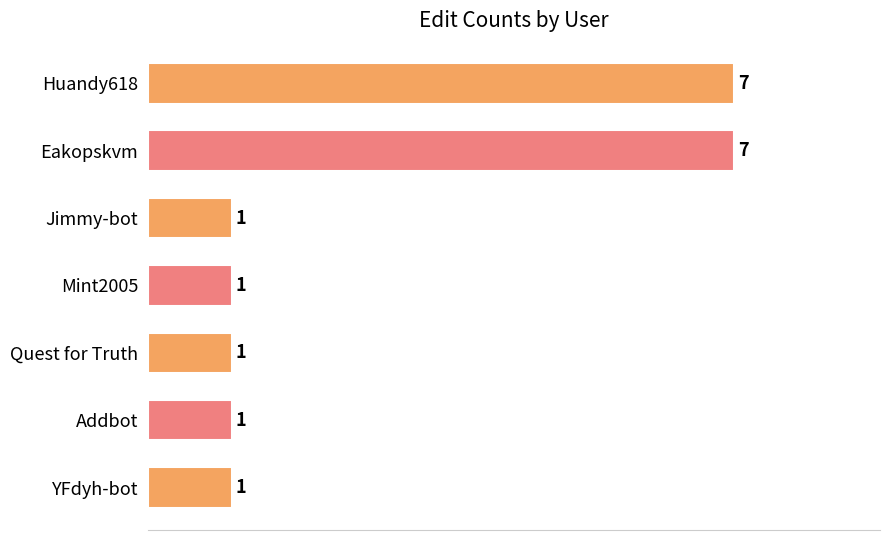

Does the chart contain any negative values?

No